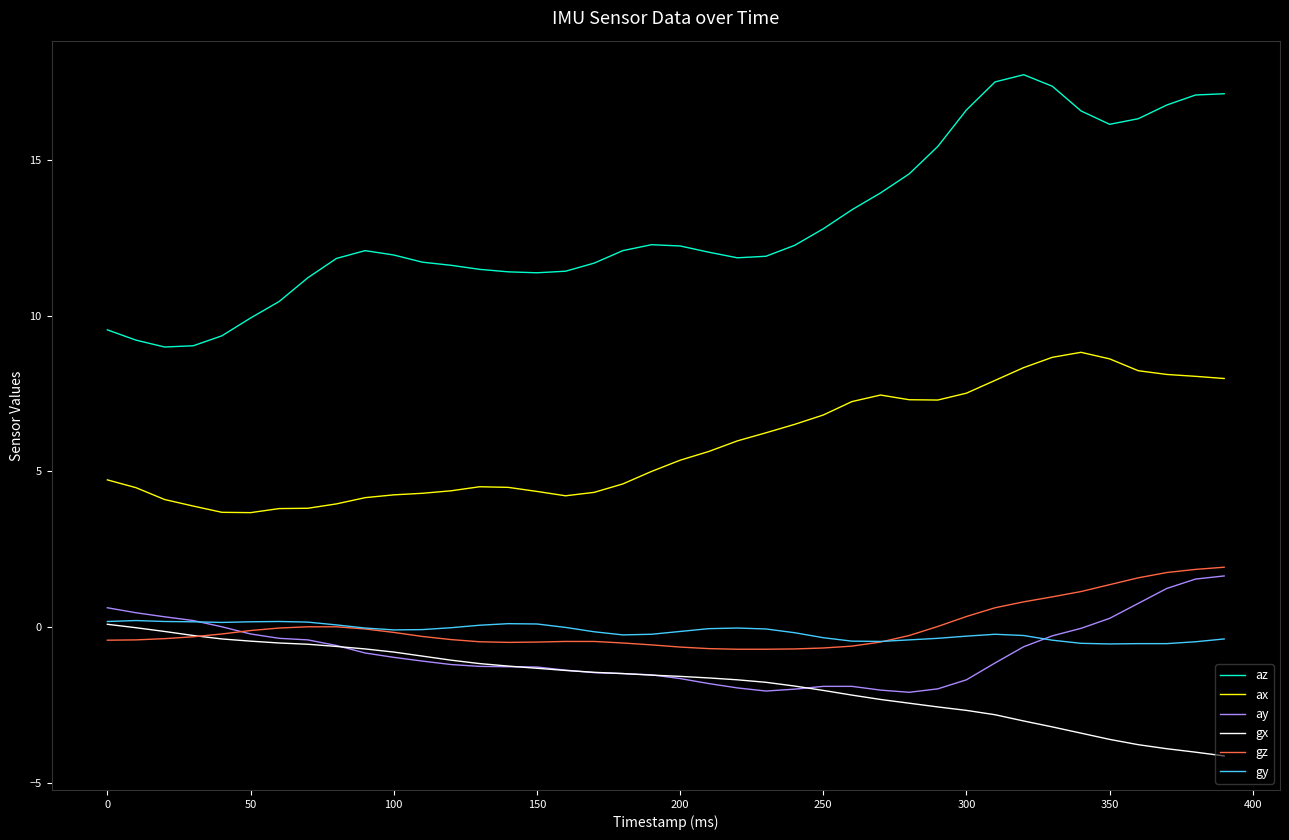

Which series has the largest total across all categories?

az